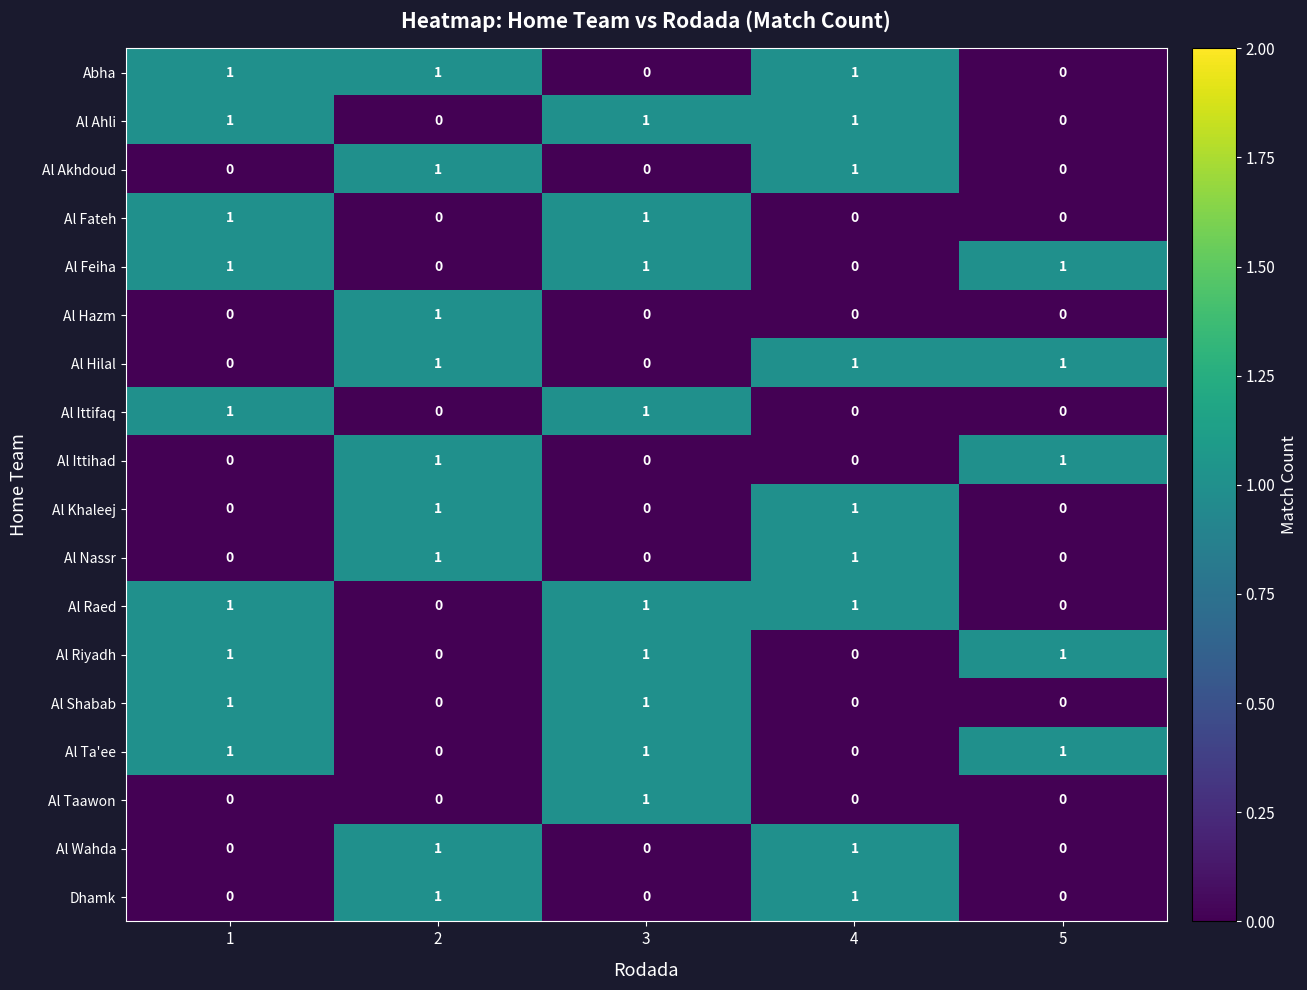

How many Al Nassr values are between 0 and 1?

5